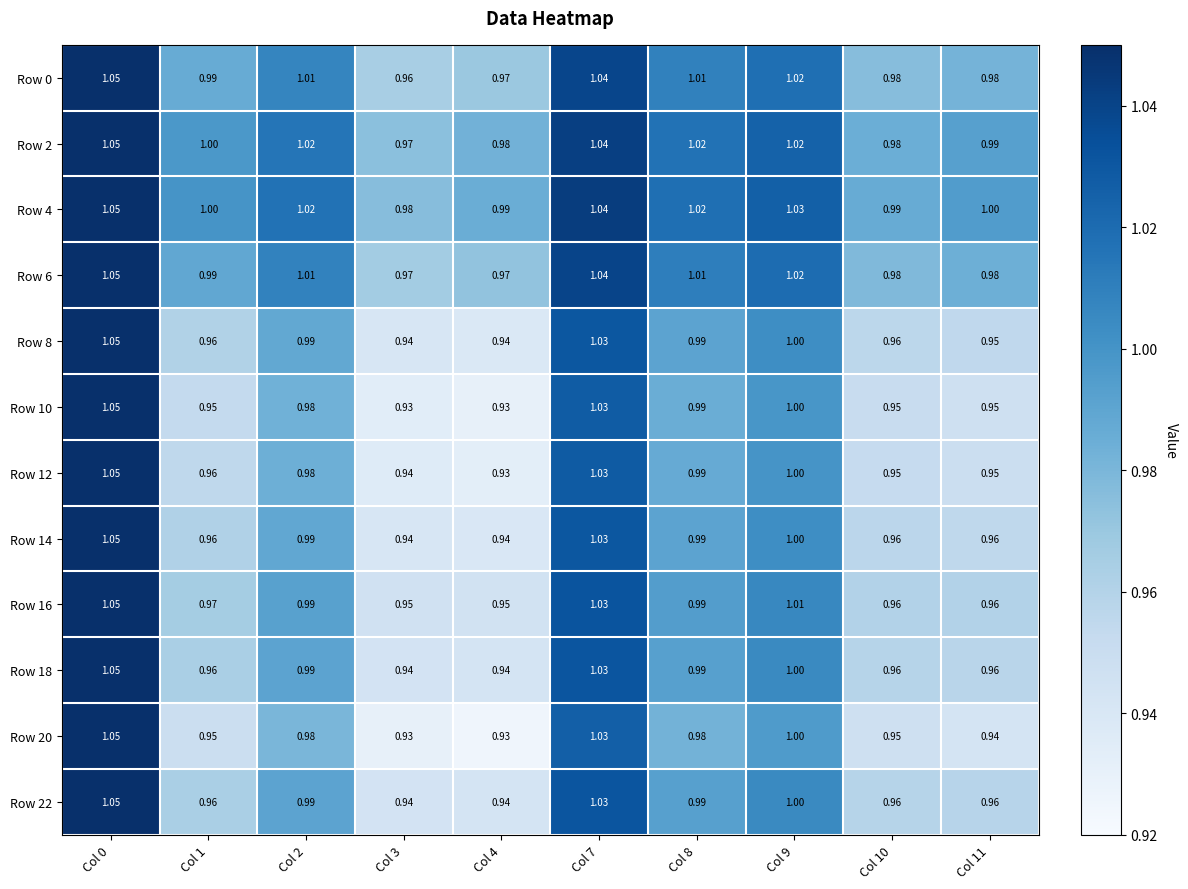

Is the value of Row 22 at Col 11 greater than the value of Row 12 at Col 11?

Yes